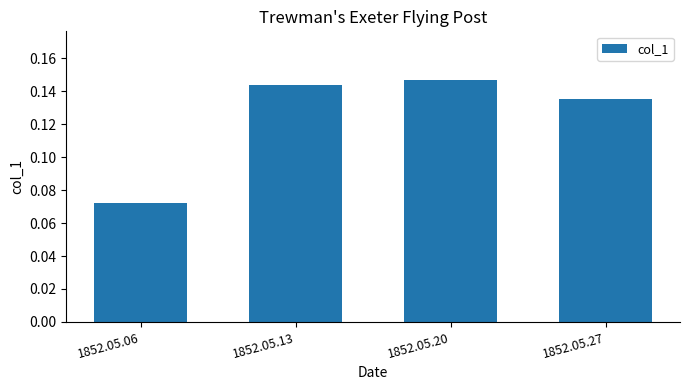

Between 1852.05.06 and 1852.05.27, which is larger?

1852.05.27